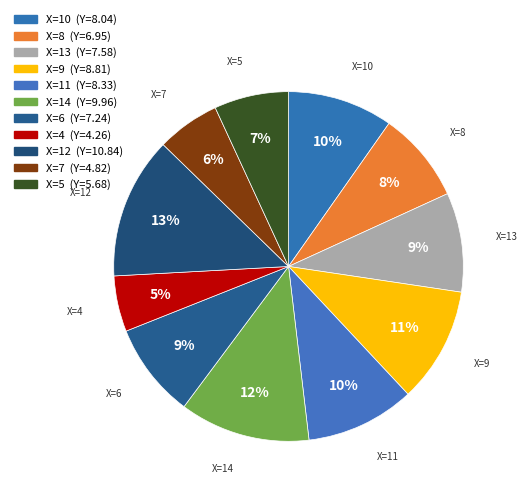

Combined, do X=8 and X=4 account for over 50%?

No